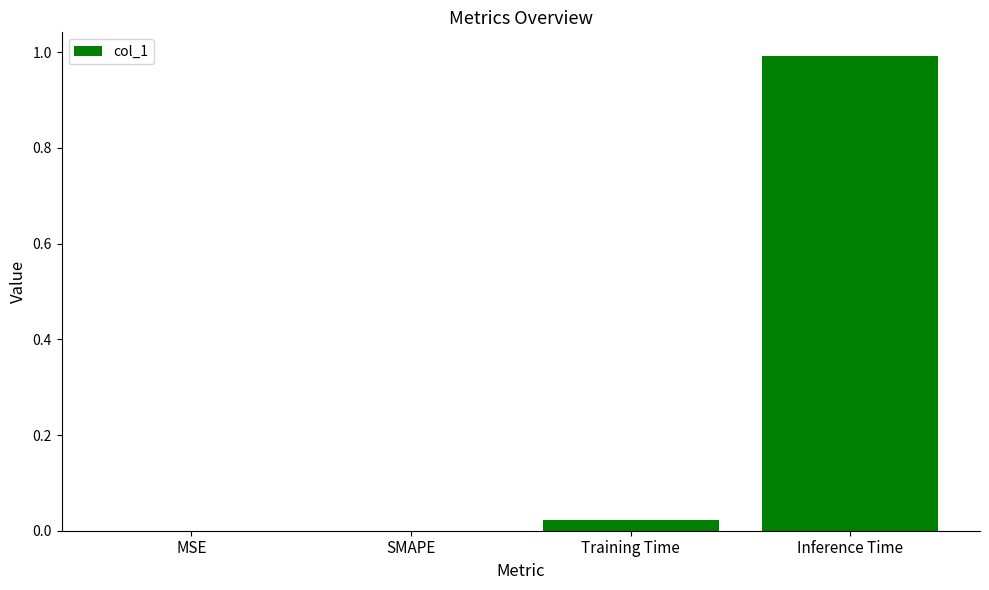

Which has a higher value, SMAPE or Training Time?

Training Time